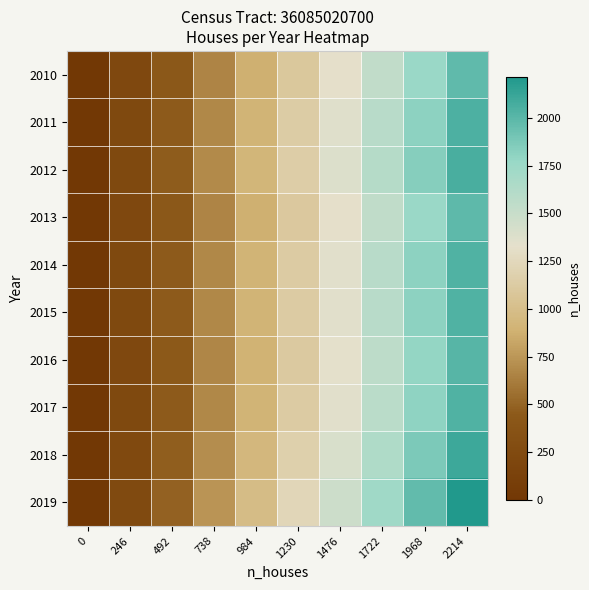

At which category does the chart reach its peak across all series?

2214